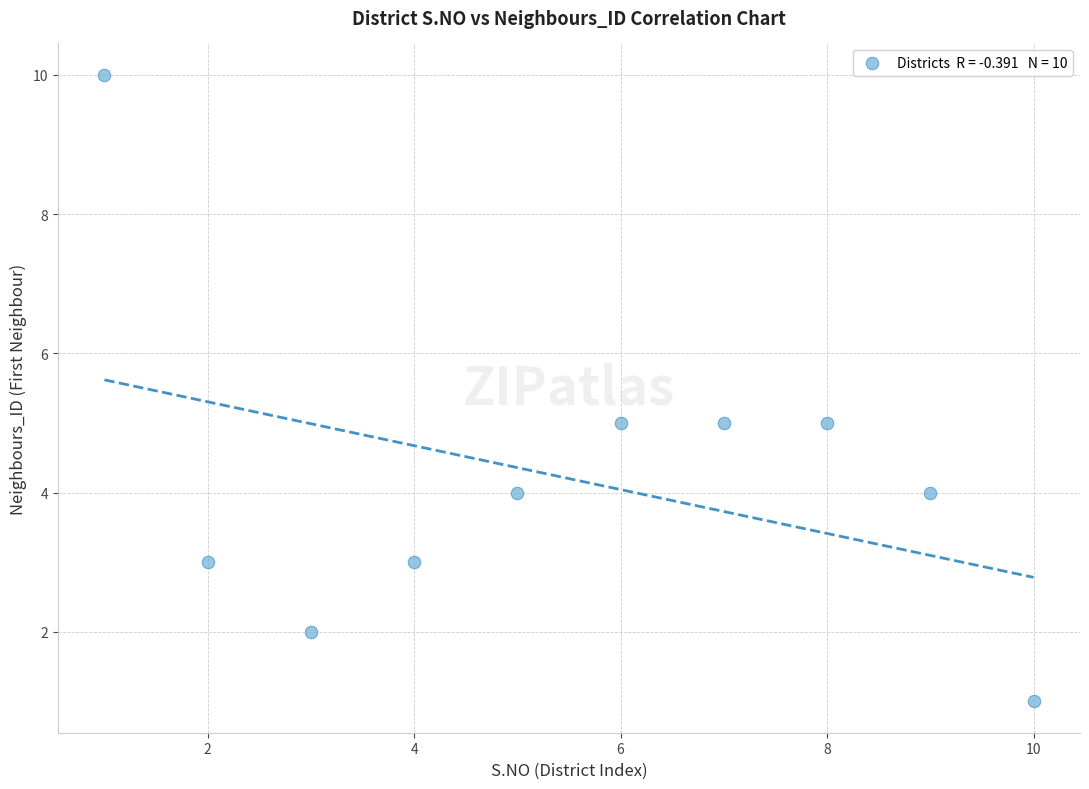

What is the average Y value?

4